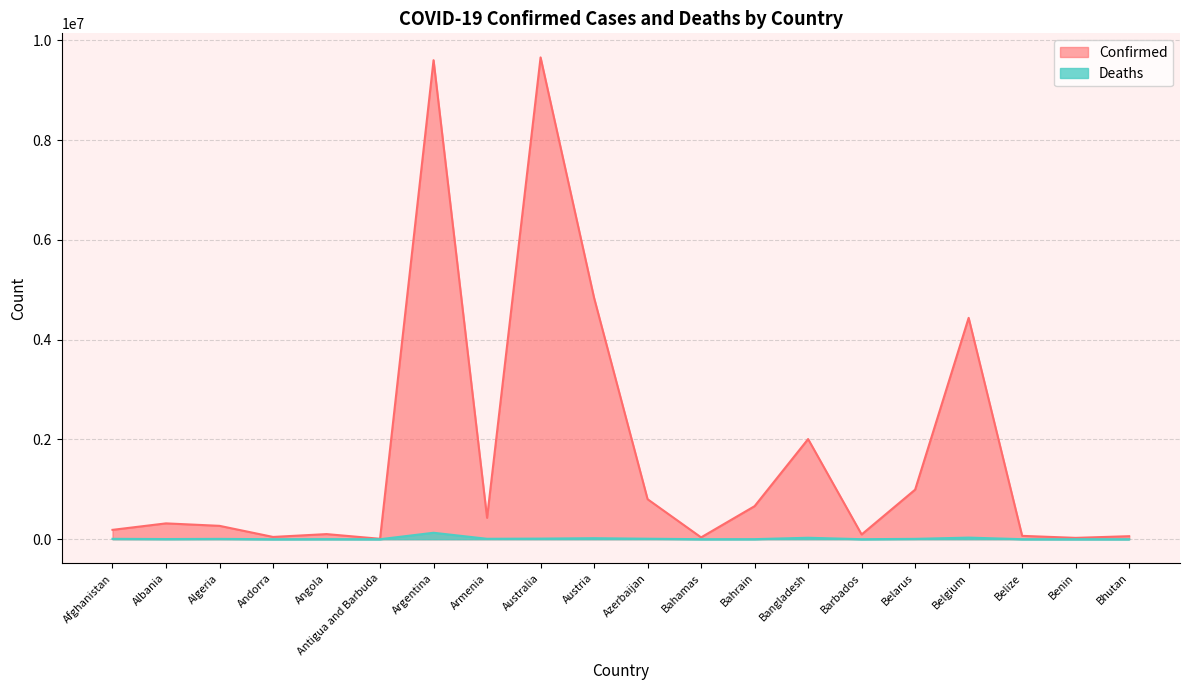

Which series changed the most between Algeria and Bahrain?

Confirmed